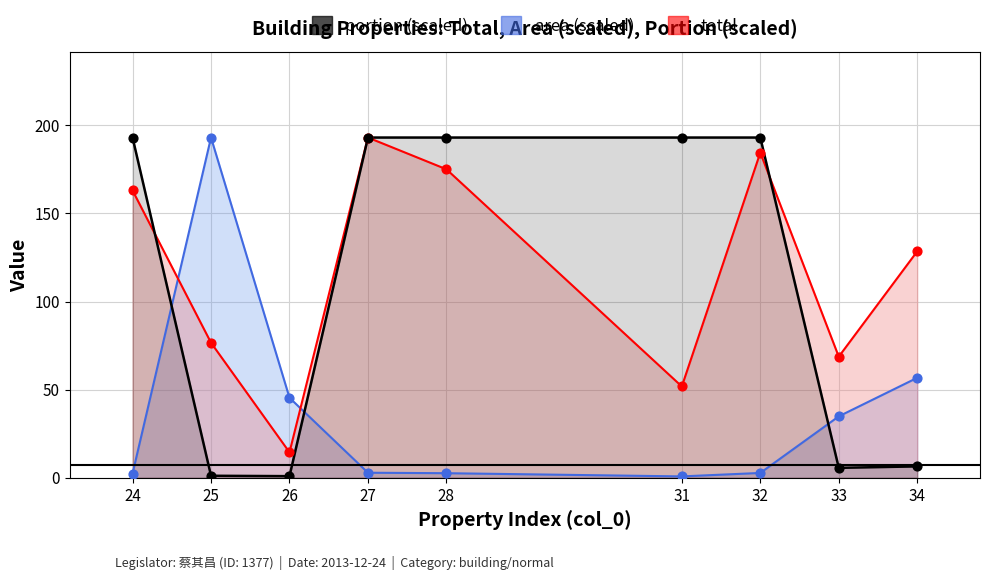

Which series reaches the maximum Y coordinate?

area (scaled)